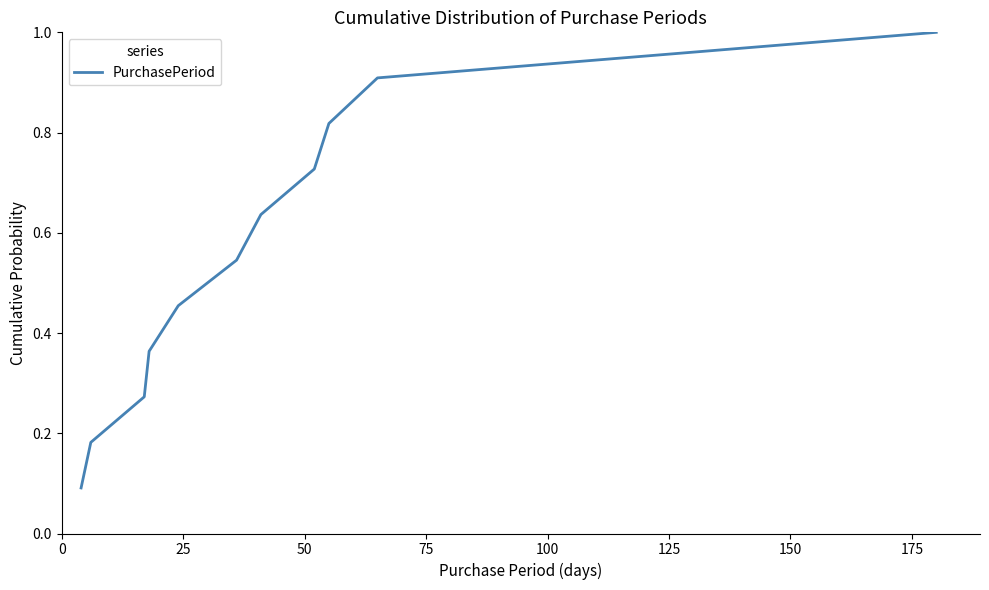

Does the chart display data point markers on the line(s)?

No